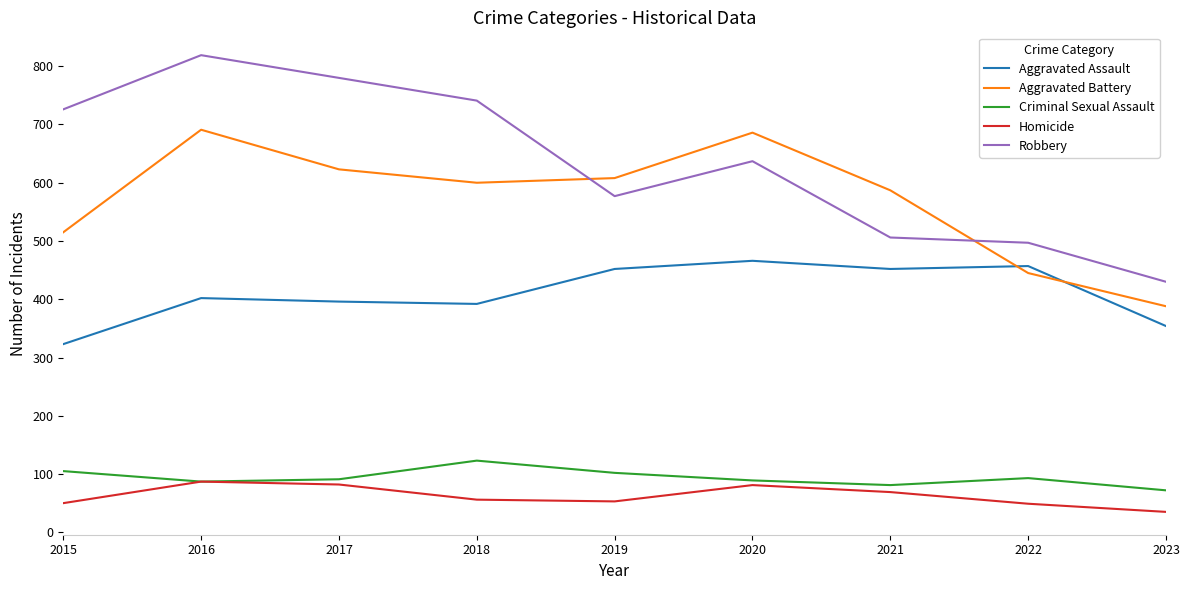

True or false: Homicide and Robbery cross at least once.

False